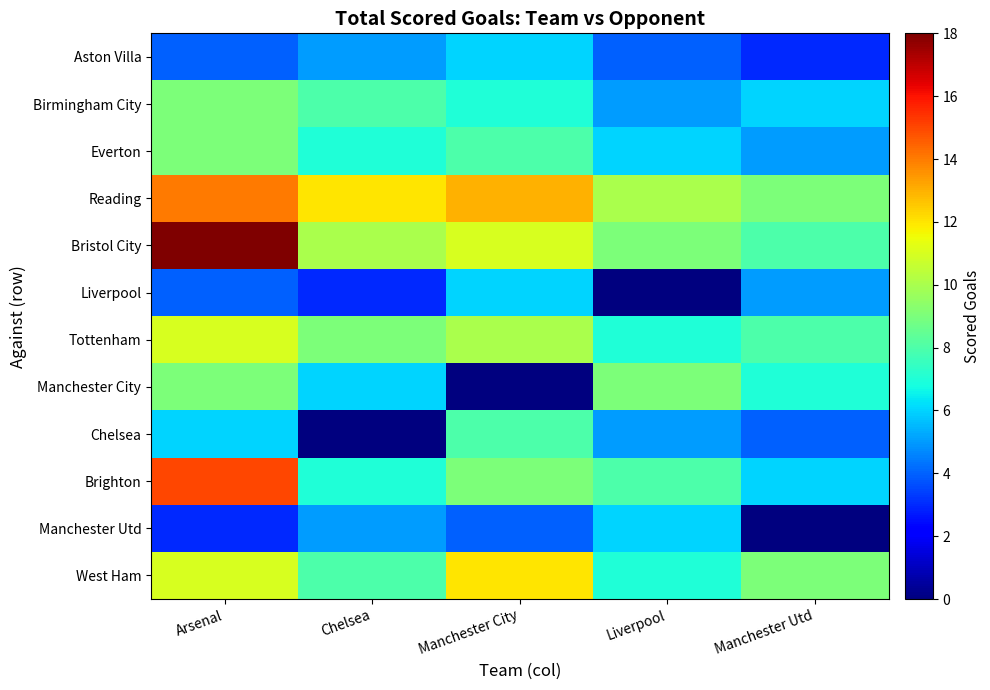

Reading left to right, what are all the values shown in this chart?

West Ham: Arsenal=11	Chelsea=8	Manchester City=12	Liverpool=7	Manchester Utd=9
Manchester Utd: Arsenal=3	Chelsea=5	Manchester City=4	Liverpool=6	Manchester Utd=0
Brighton: Arsenal=15	Chelsea=7	Manchester City=9	Liverpool=8	Manchester Utd=6
Chelsea: Arsenal=6	Chelsea=0	Manchester City=8	Liverpool=5	Manchester Utd=4
Manchester City: Arsenal=9	Chelsea=6	Manchester City=0	Liverpool=9	Manchester Utd=7
Tottenham: Arsenal=11	Chelsea=9	Manchester City=10	Liverpool=7	Manchester Utd=8
Liverpool: Arsenal=4	Chelsea=3	Manchester City=6	Liverpool=0	Manchester Utd=5
Bristol City: Arsenal=18	Chelsea=10	Manchester City=11	Liverpool=9	Manchester Utd=8
Reading: Arsenal=14	Chelsea=12	Manchester City=13	Liverpool=10	Manchester Utd=9
Everton: Arsenal=9	Chelsea=7	Manchester City=8	Liverpool=6	Manchester Utd=5
Birmingham City: Arsenal=9	Chelsea=8	Manchester City=7	Liverpool=5	Manchester Utd=6
Aston Villa: Arsenal=4	Chelsea=5	Manchester City=6	Liverpool=4	Manchester Utd=3